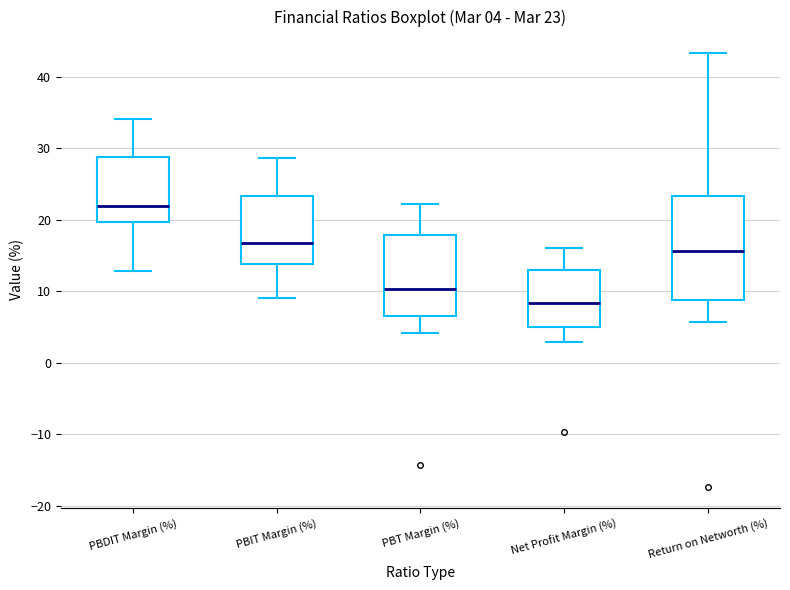

Comparing the boxes themselves (not the whiskers), which one is the tallest?

Return on Networth (%)